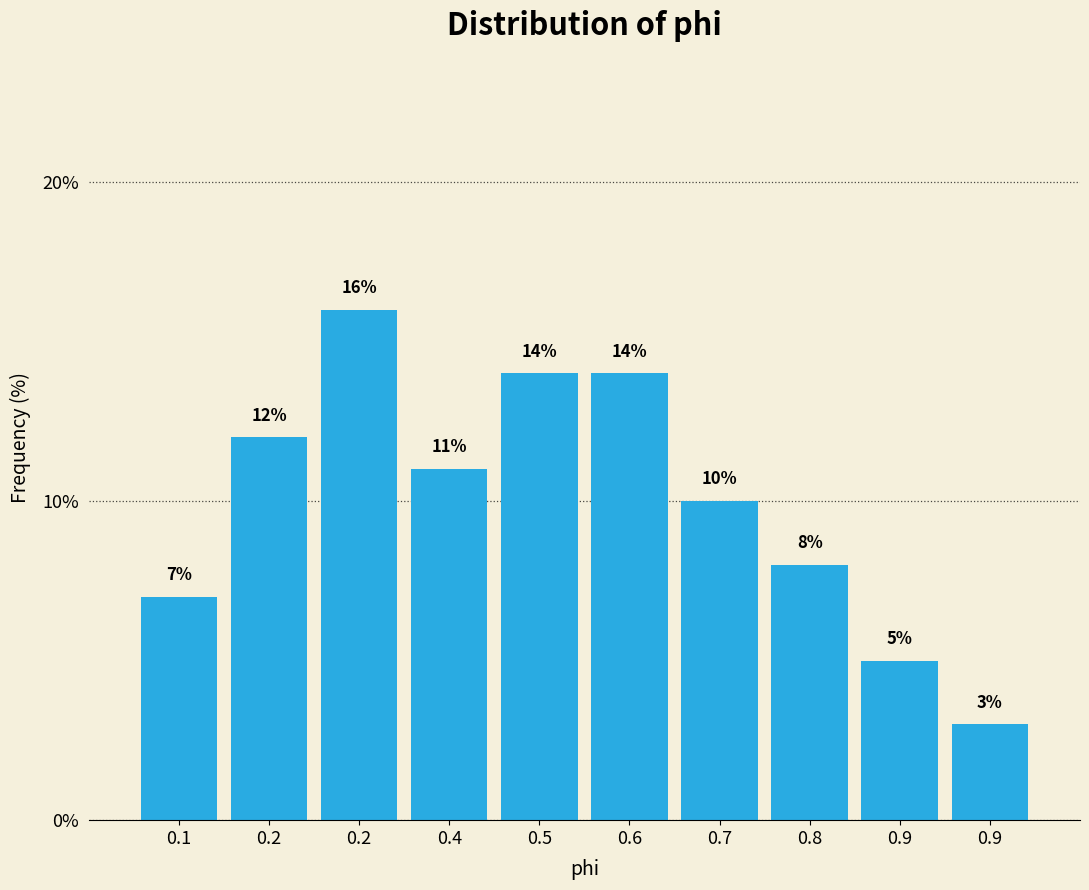

Are the bars horizontal?

No